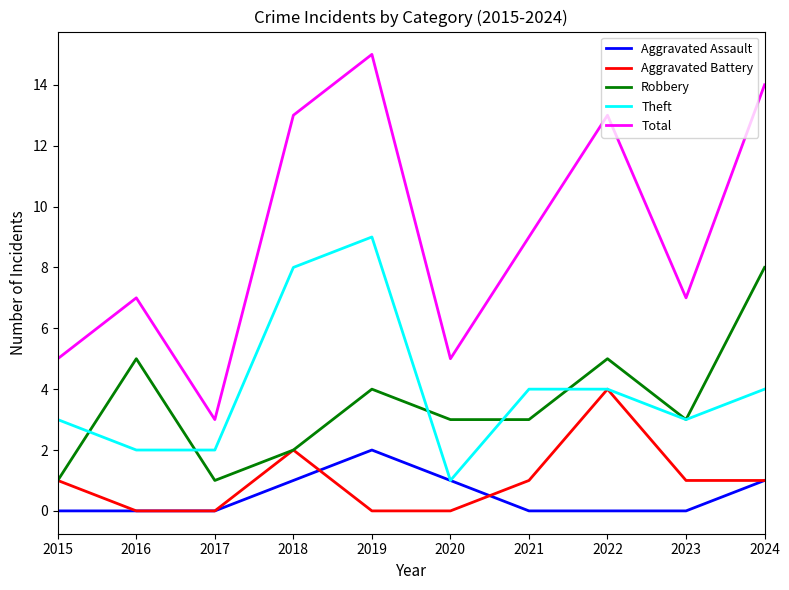

The Aggravated Battery series shows 1 at 2018. True or false?

False